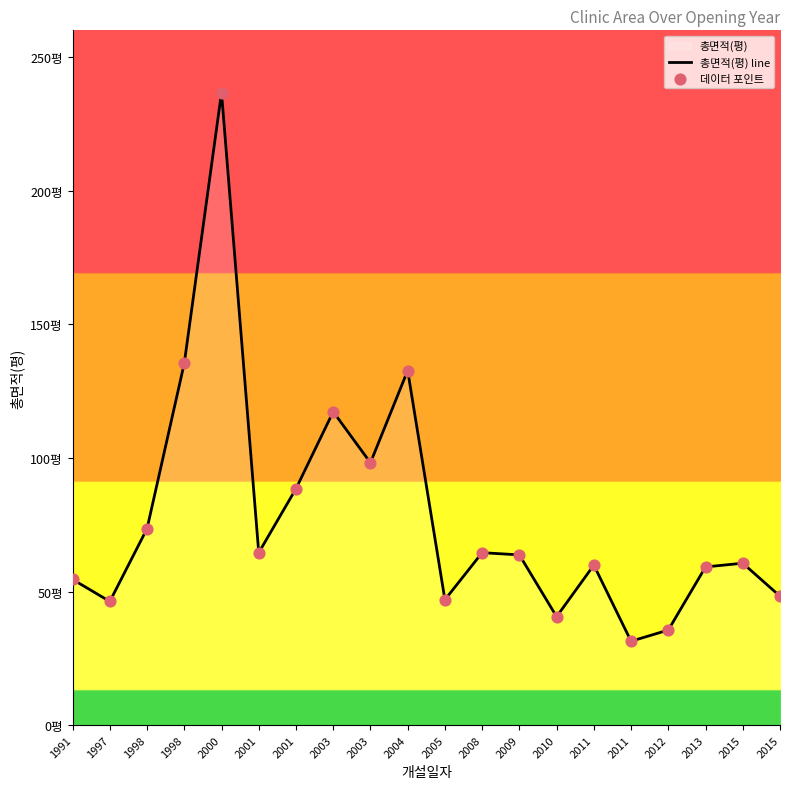

At which category is the sum across all series the highest?

2000